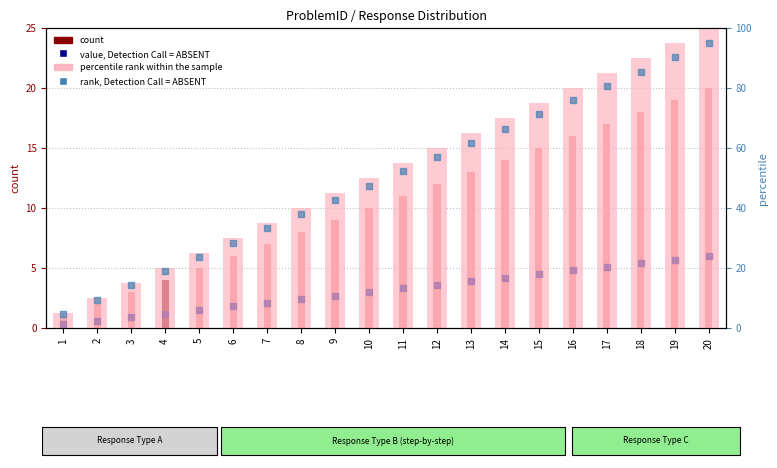

Which series has the largest total across all categories?

percentile rank within the sample